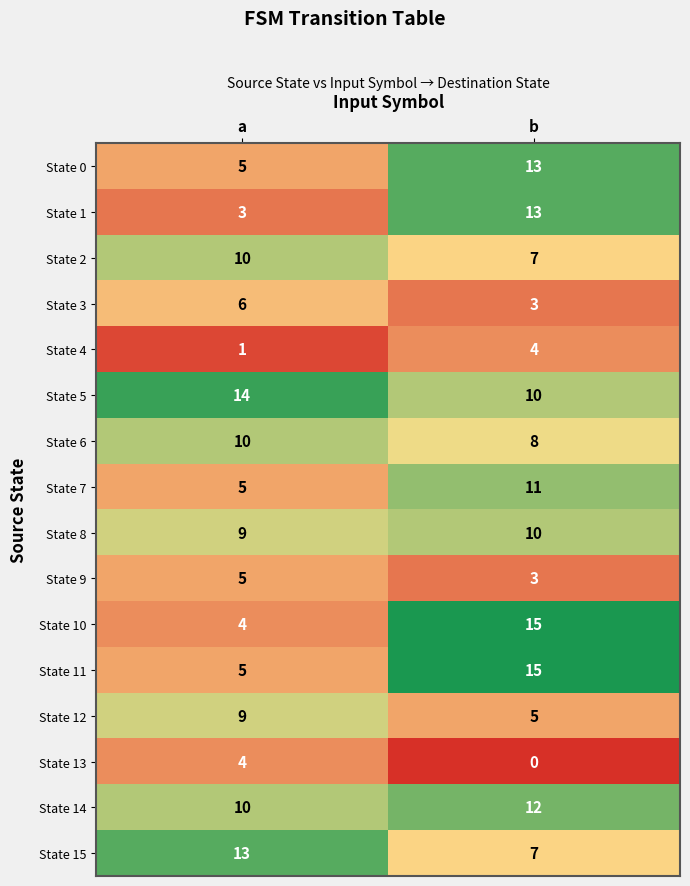

Which category has the highest value across all series?

b